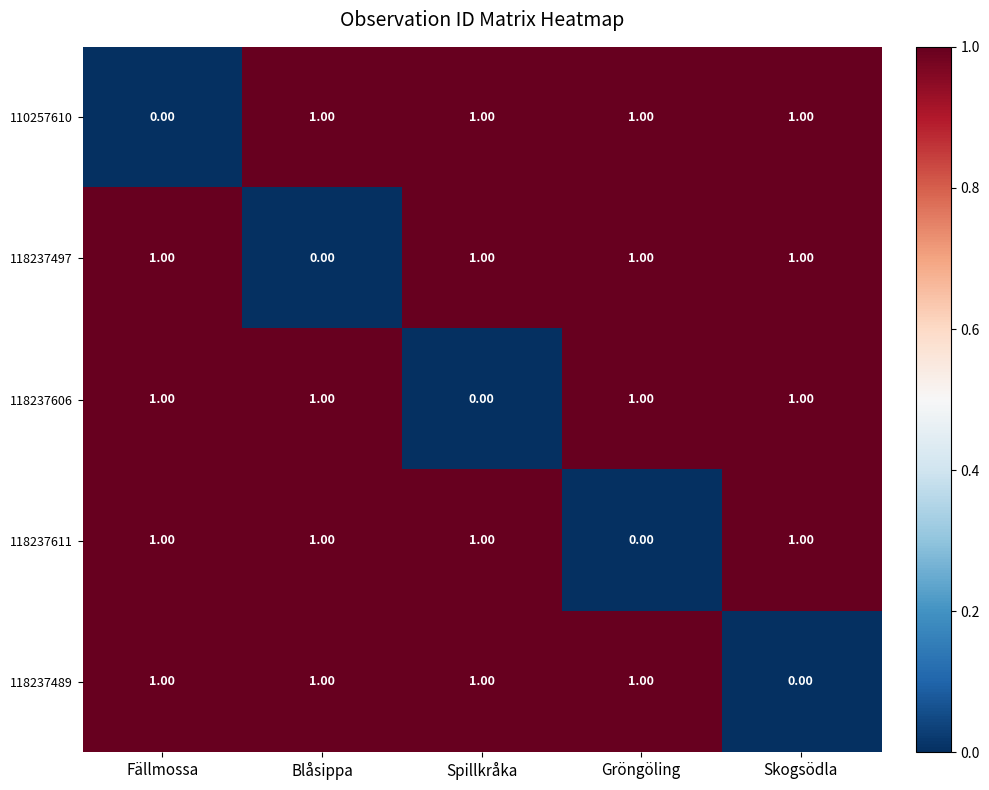

At how many categories does at least one series exceed 0?

5